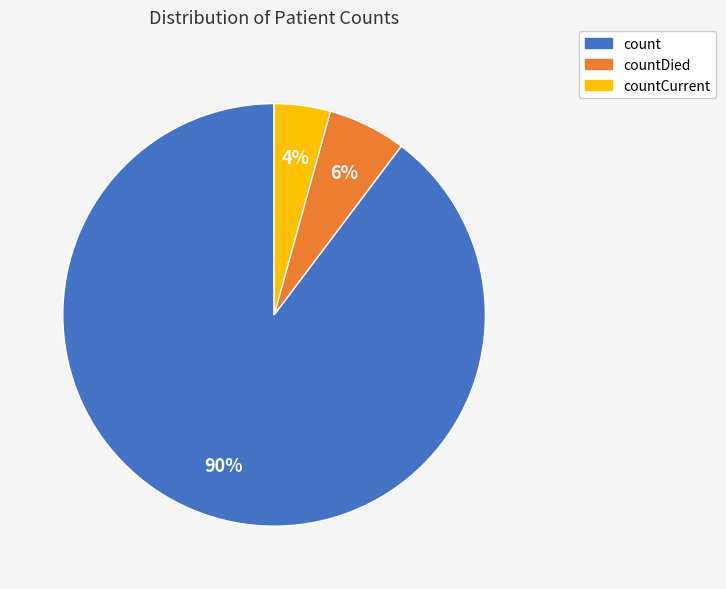

The countCurrent slice represents 4% of the pie. True or false?

True